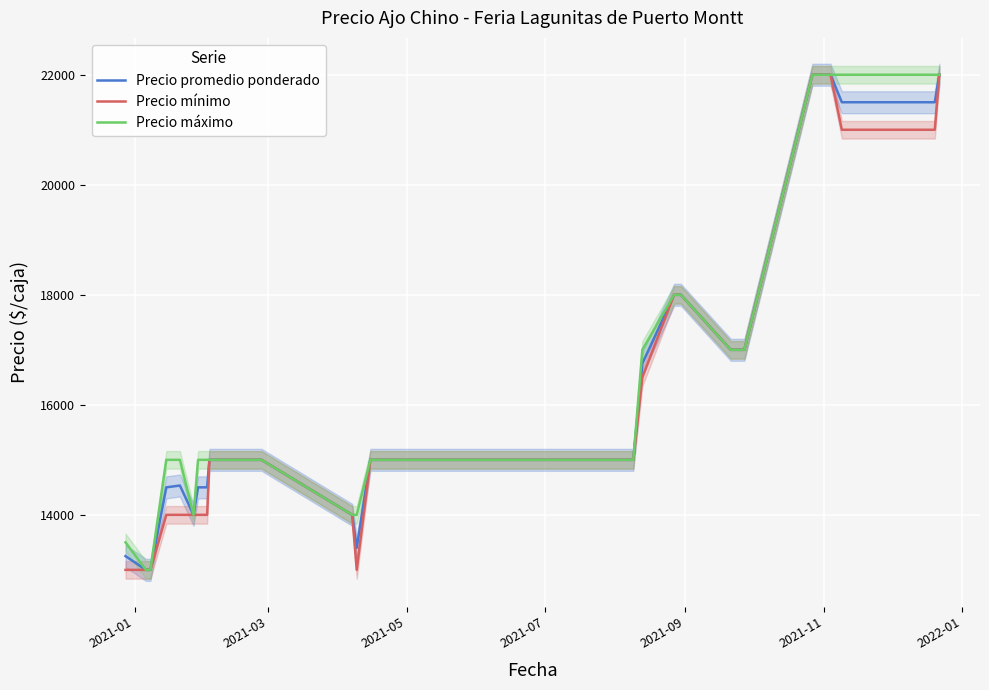

How many Precio mínimo values are between 15000 and 18000?

22